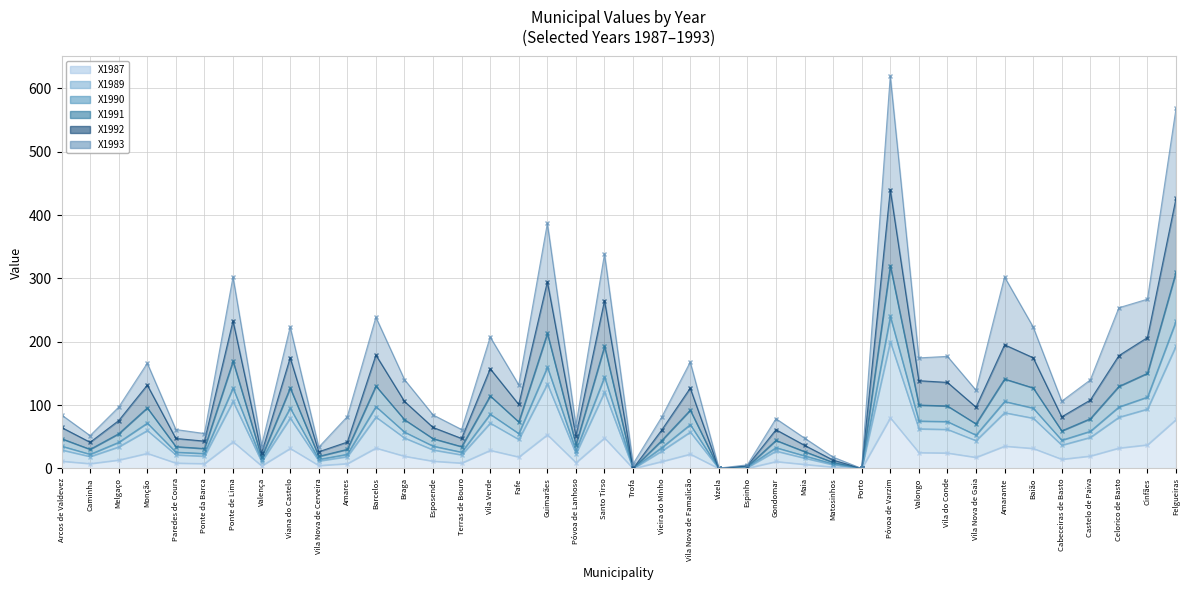

What is the label of the 26th point from the right?

Terras de Bouro